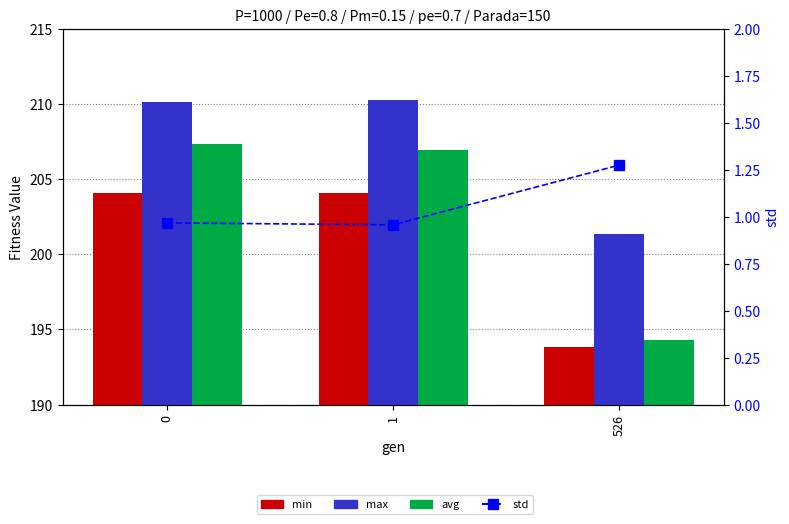

What is the highest value of the max series?

210.2